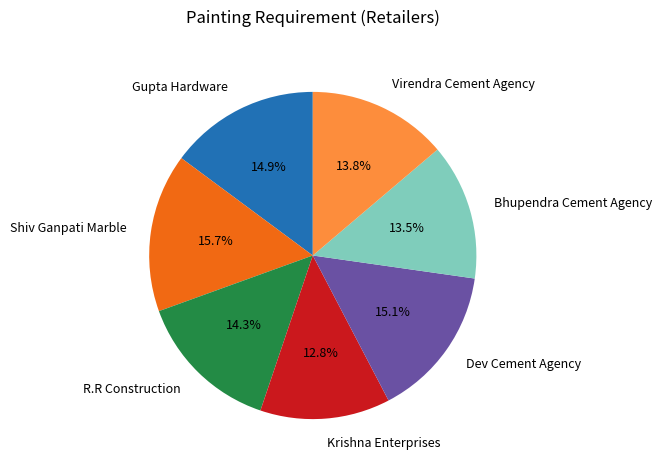

Does Bhupendra Cement Agency account for over 50% of the chart?

No